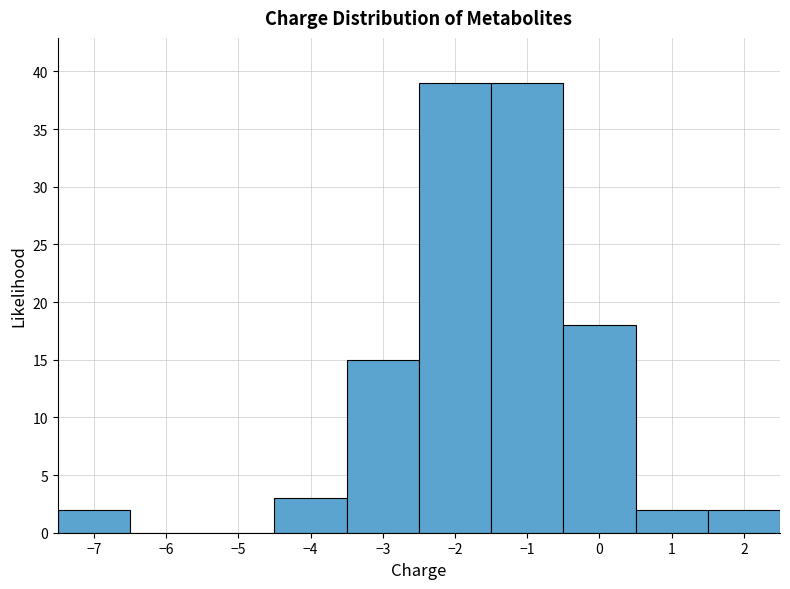

Reading left to right, transcribe this chart: for each bar, give the range it covers on the x-axis and its height. The values are not printed on the chart, so give them approximately, as read against the axis.

-7.5 to -6.5: 2
-6.5 to -5.5: 0
-5.5 to -4.5: 0
-4.5 to -3.5: 3
-3.5 to -2.5: 15
-2.5 to -1.5: 39
-1.5 to -0.5: 39
-0.5 to 0.5: 18
0.5 to 1.5: 2
1.5 to 2.5: 2